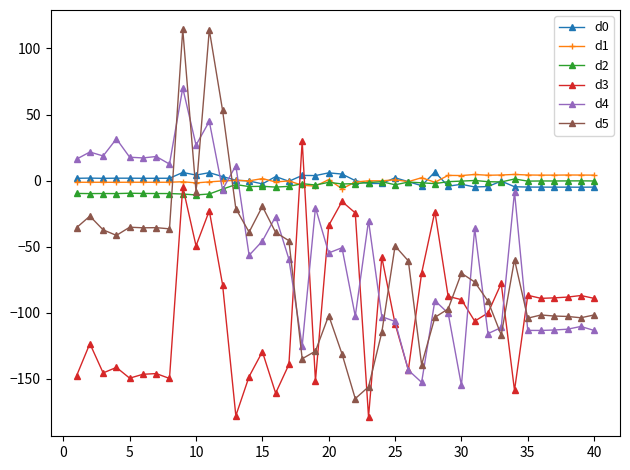

Which series has the largest range (max minus min)?

d5